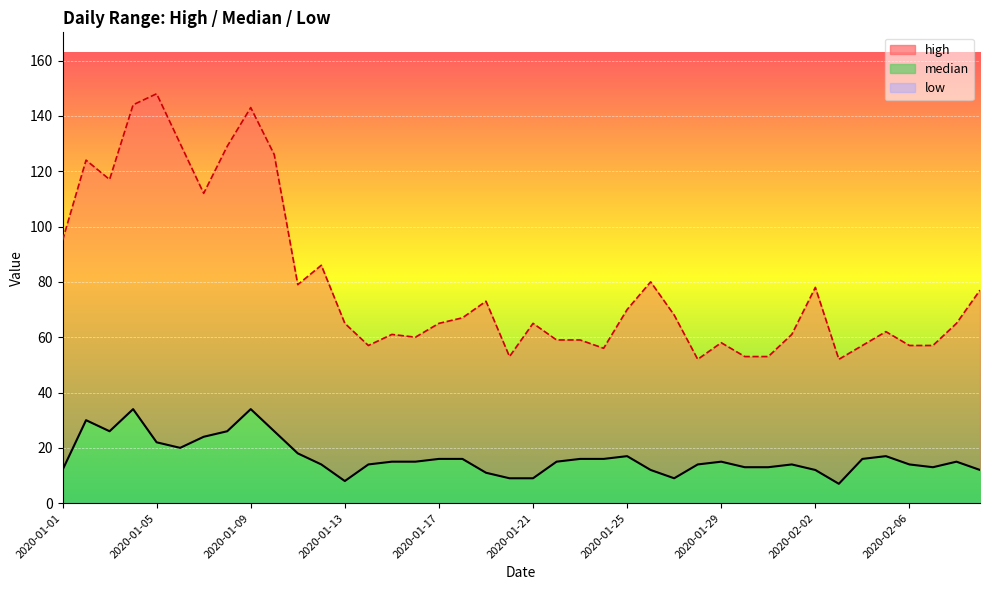

In high, how many points are higher than both neighbors (excluding endpoints)?

11